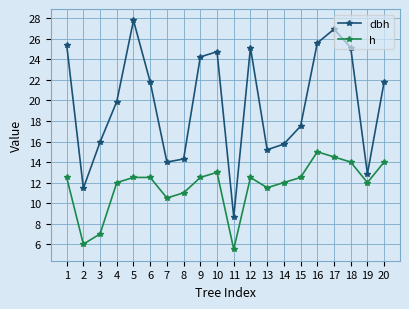

Does the chart display data point markers on the line(s)?

Yes